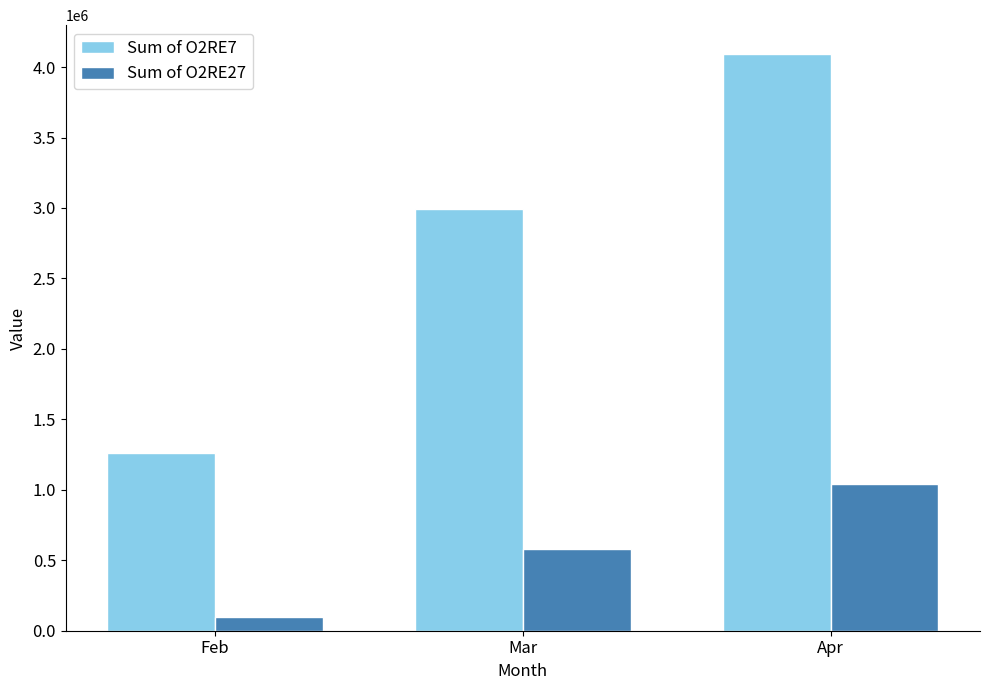

How many groups of bars are there?

3